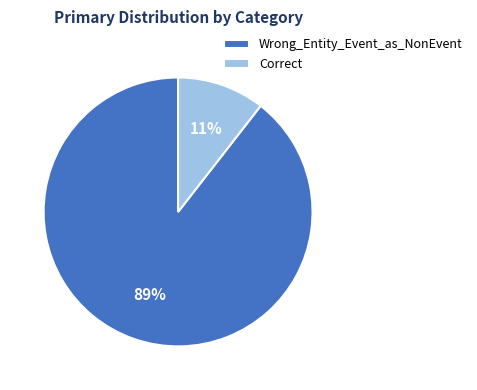

Rank the categories by value from highest to lowest.

Wrong_Entity_Event_as_NonEvent, Correct